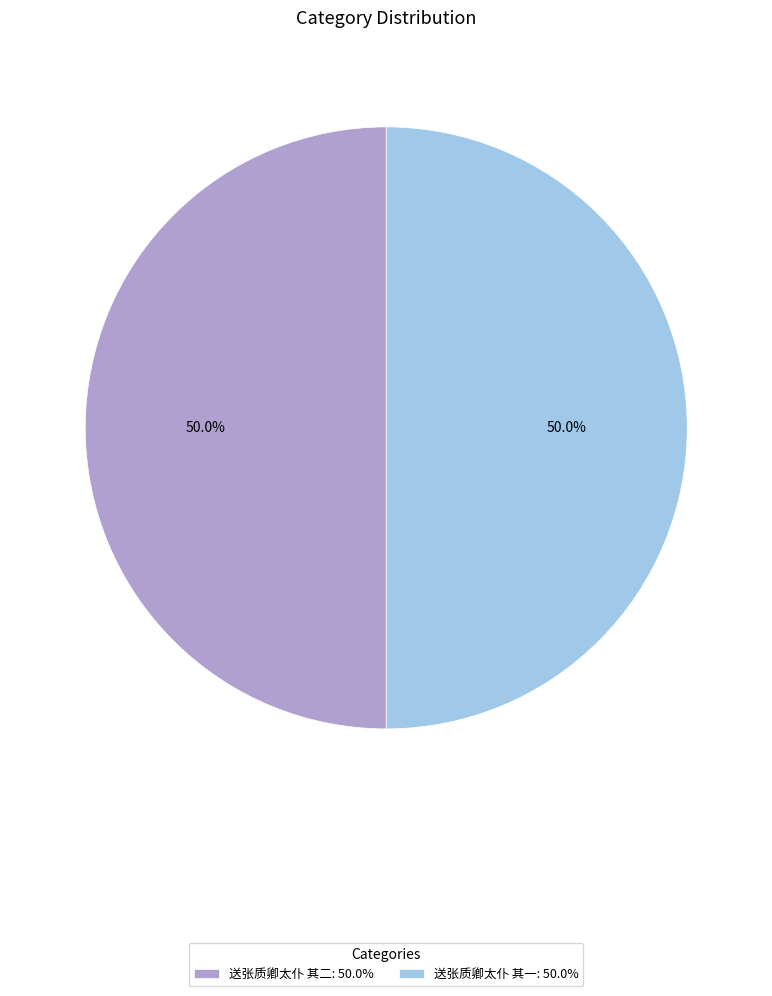

To the nearest percent, what portion does 送张质卿太仆 其二 represent?

50%